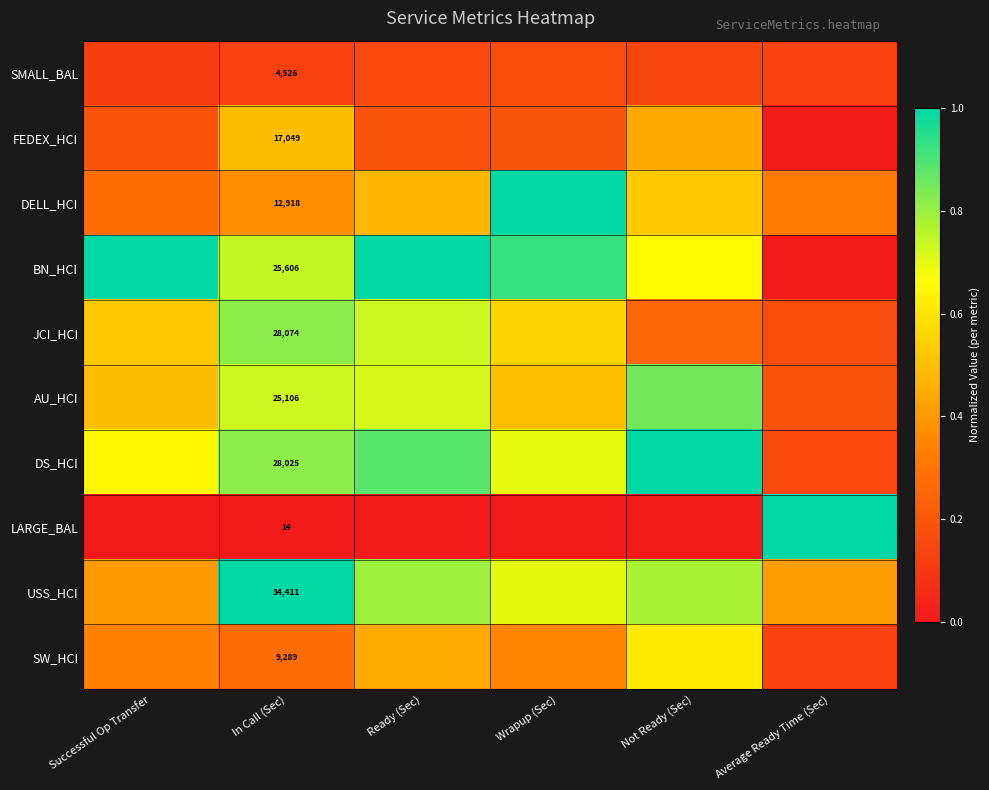

How many series are shown in this chart?

10